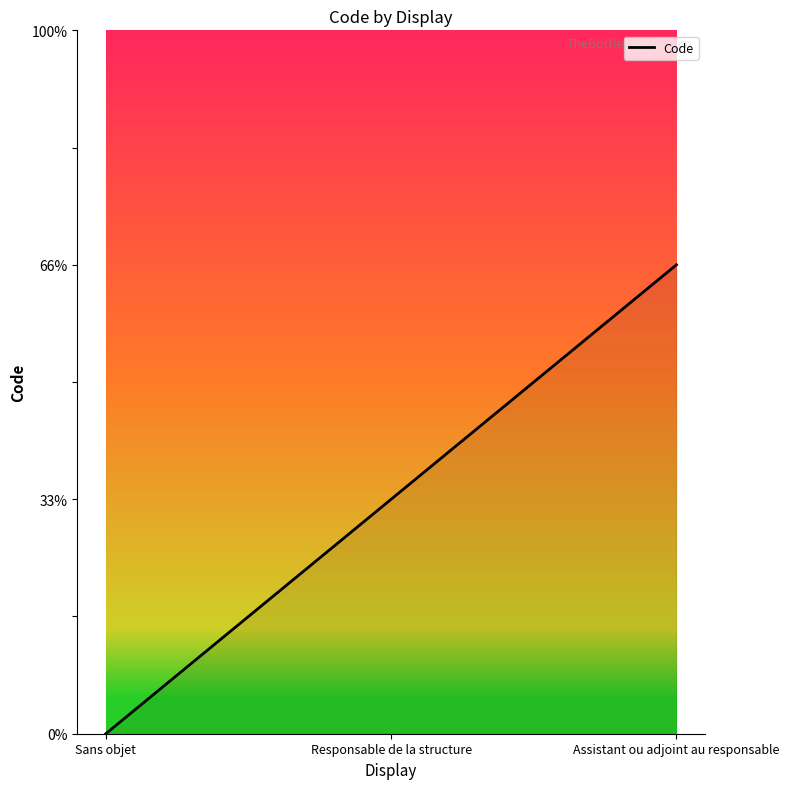

What is the label of the 2nd point from the right?

Responsable de la structure